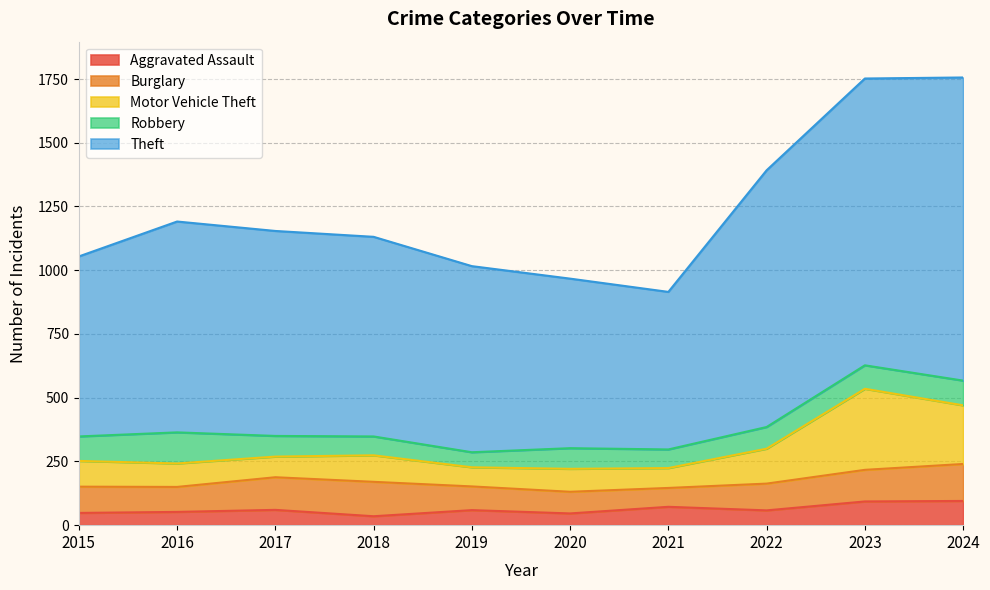

At which category does the chart reach its minimum across all series?

2018